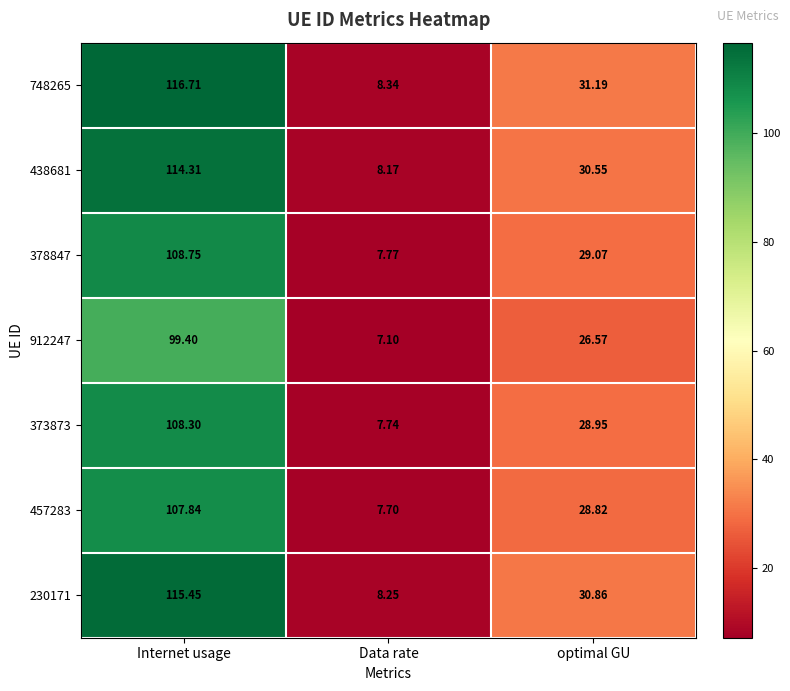

Rank the categories by 230171 value from lowest to highest.

Data rate, optimal GU, Internet usage